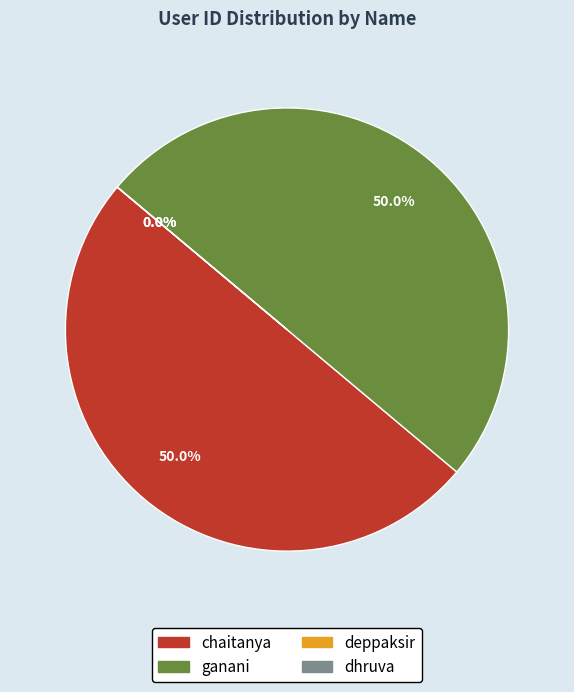

Count the number of slices in the pie.

4